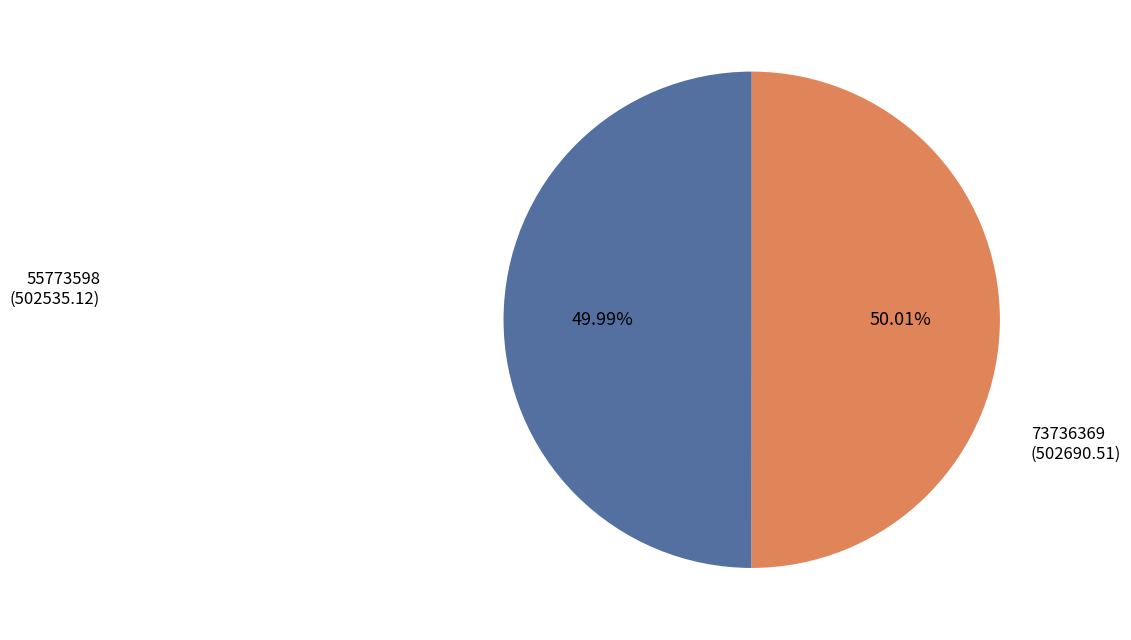

To the nearest percent, what percentage of the pie is 73736369?

50%